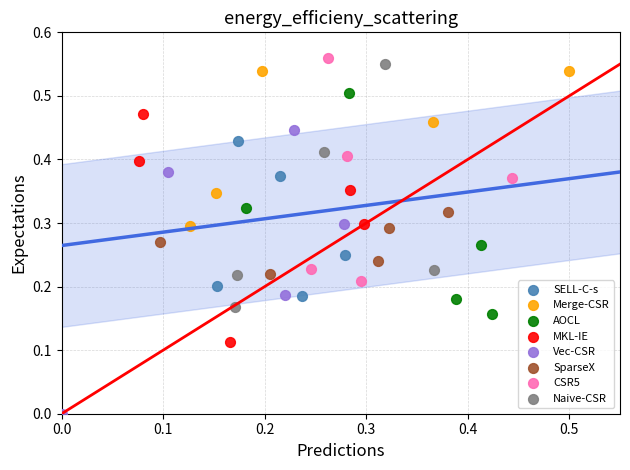

Which series contains the lowest Y value?

Vec-CSR